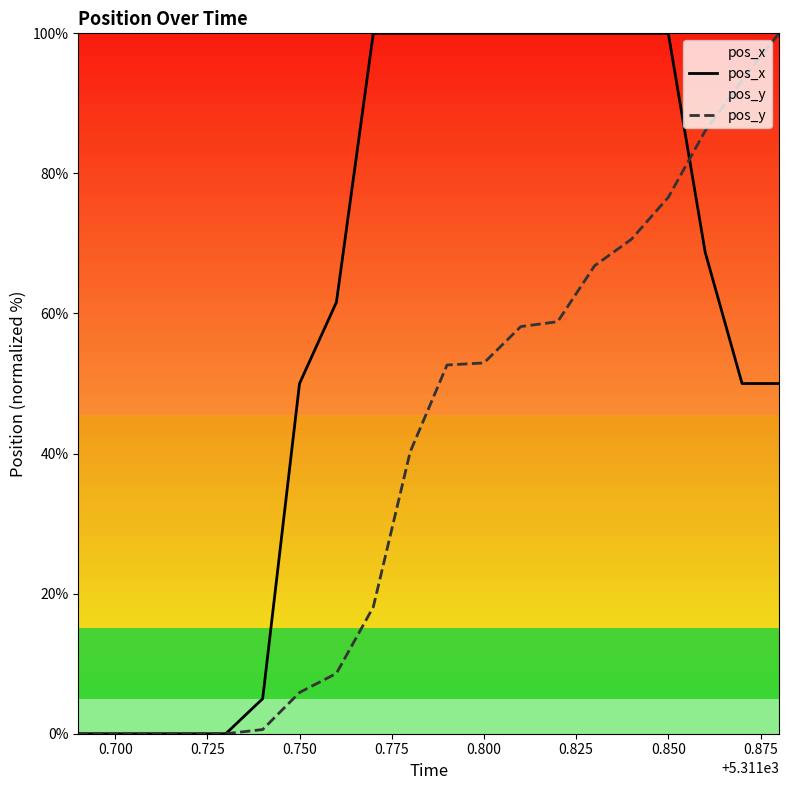

At how many categories does at least one series exceed 14?

14